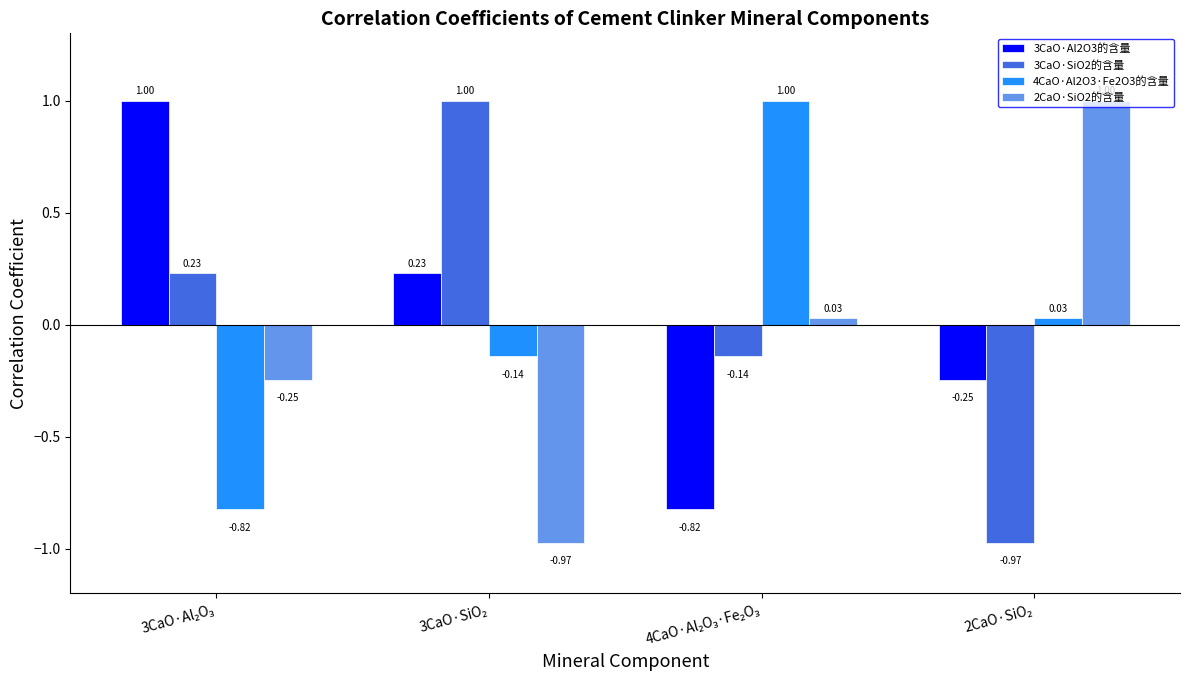

How many values in the 3CaO·Al2O3的含量 series are below 0?

2